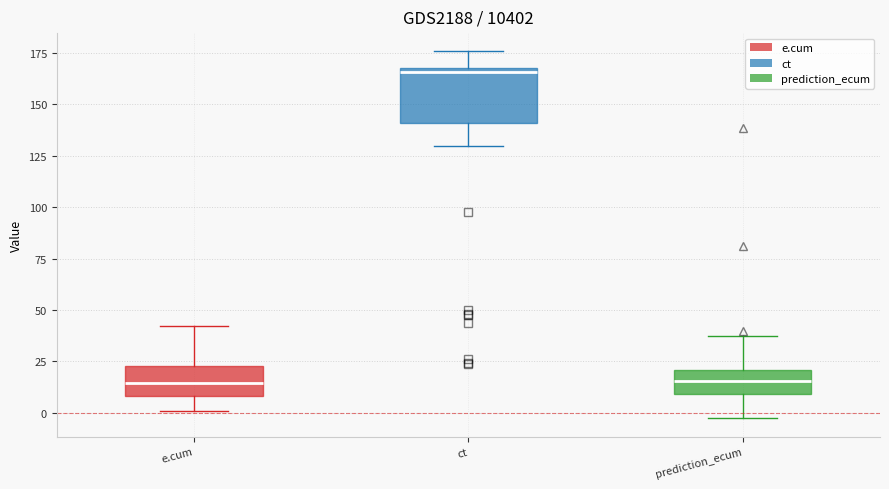

Which box is the tallest, from its lower edge to its upper edge?

ct